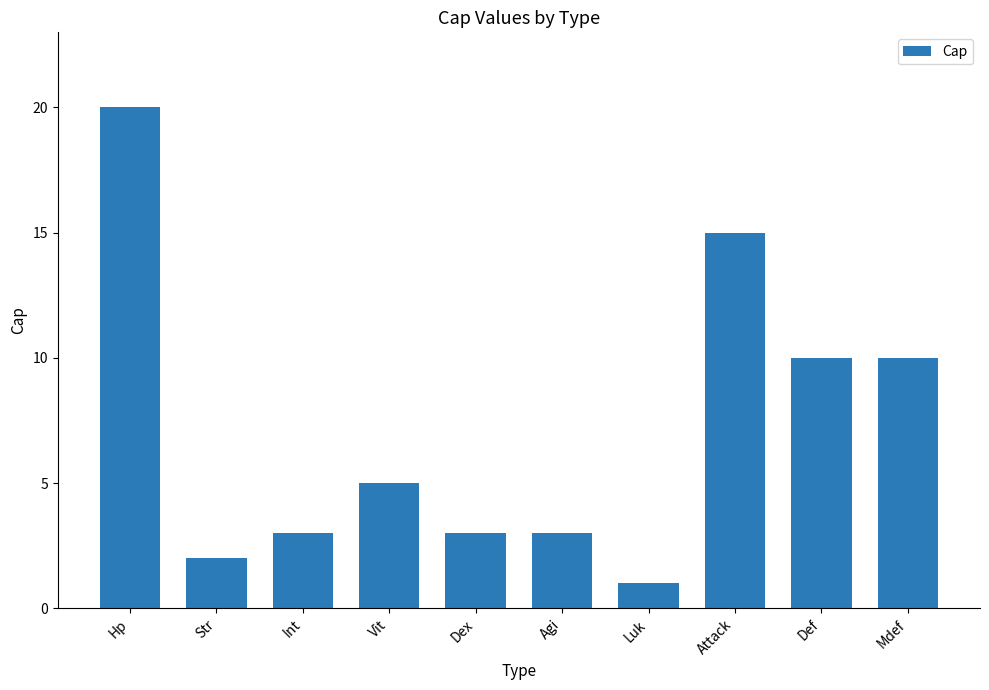

What position from the left is Def?

9